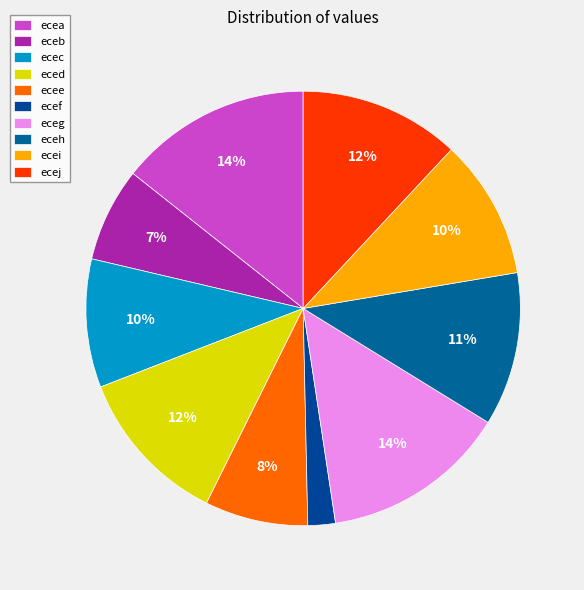

Do ecej and eceh together represent more than half of the pie?

No